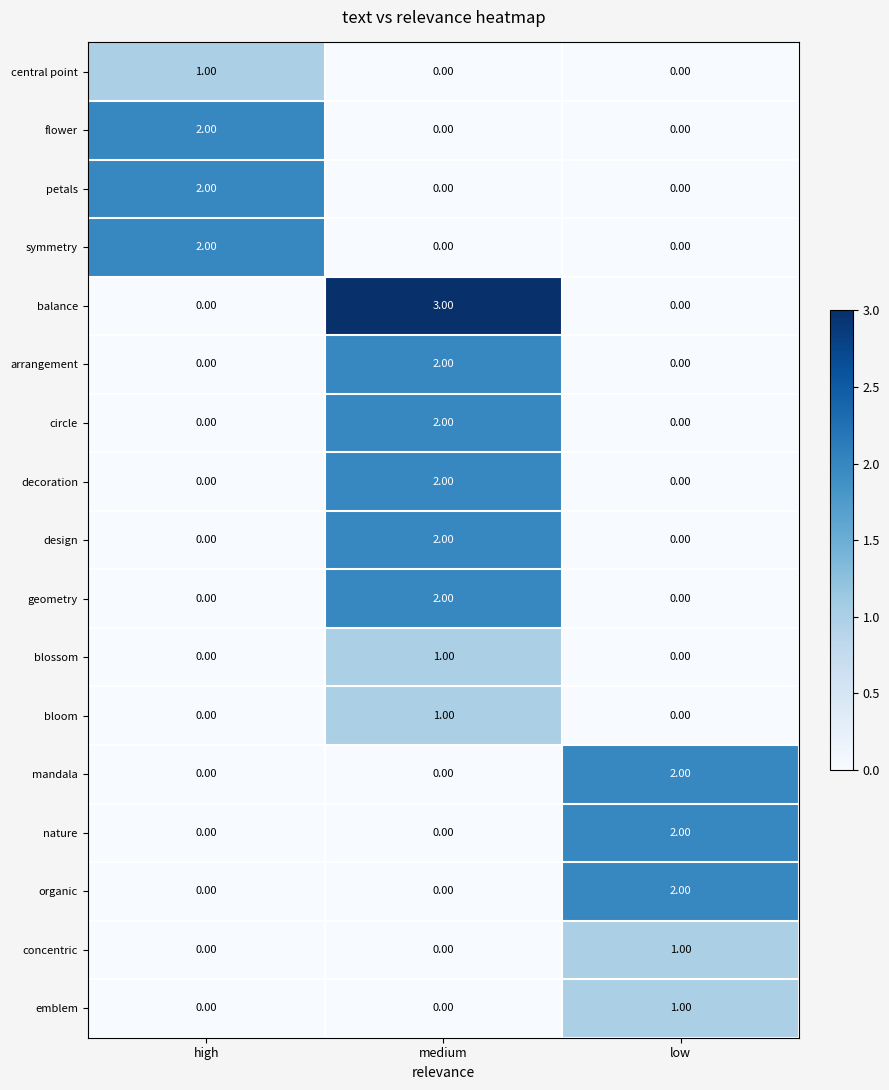

Which series has the largest total across all categories?

balance